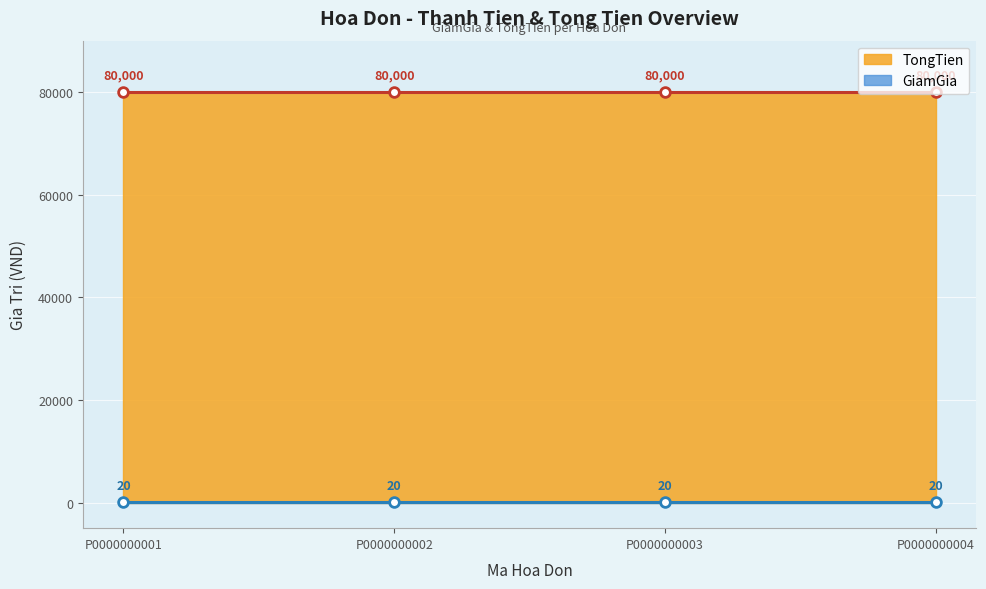

The TongTien series shows 139188 at P0000000002. True or false?

False